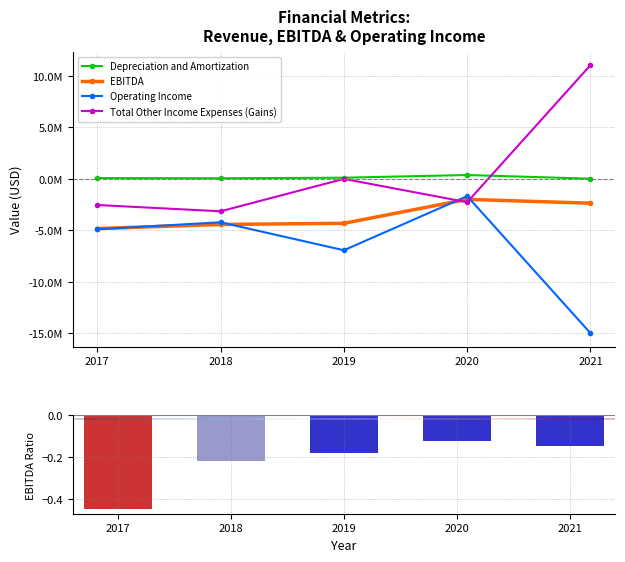

How many groups of bars are there?

5